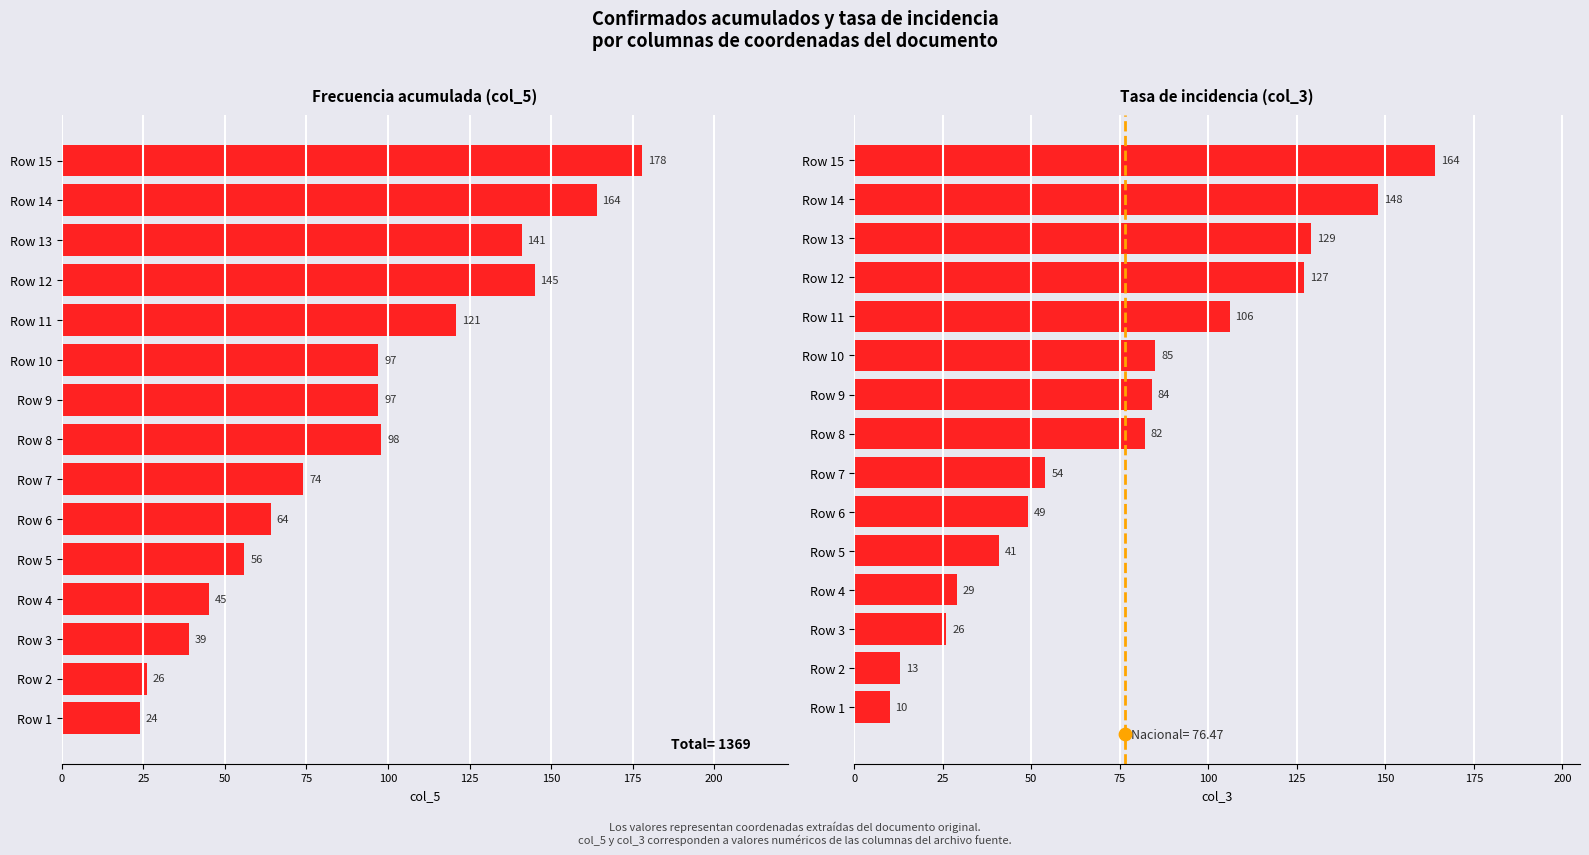

Which series contains the lowest Y value?

col_3